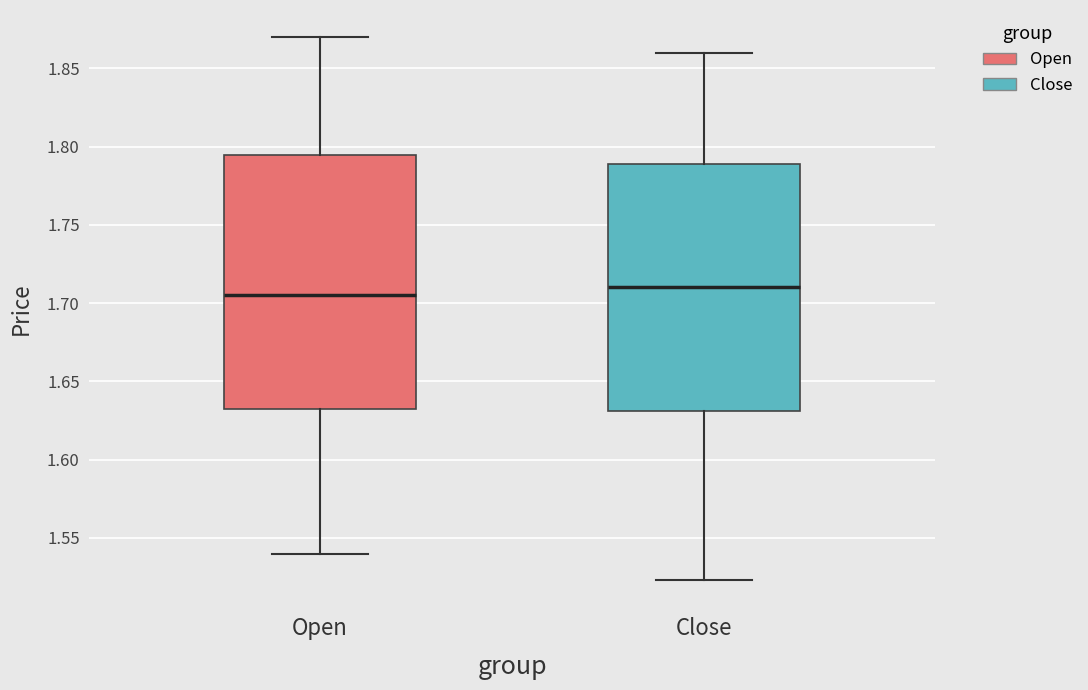

Which box's median line is the lowest?

Open